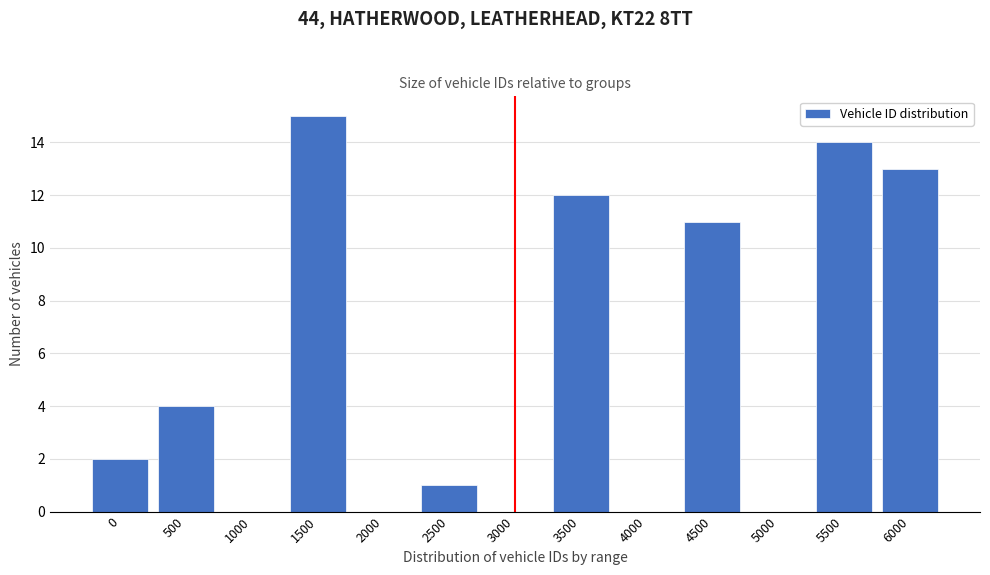

Reading left to right, transcribe all the data shown in this chart.

0=2	500=4	1000=0	1500=15	2000=0	2500=1	3000=0	3500=12	4000=0	4500=11	5000=0	5500=14	6000=13